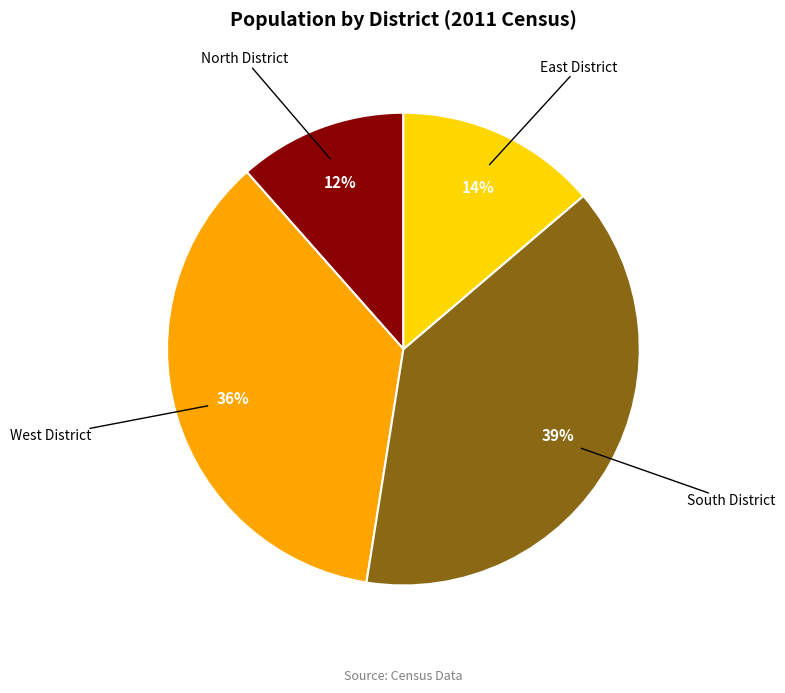

How many segments does this pie chart have?

4